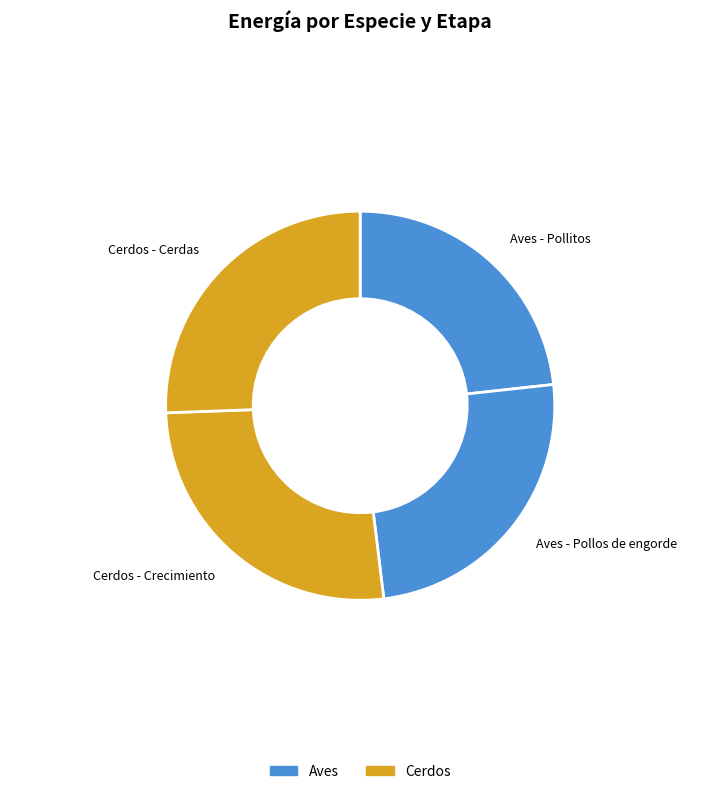

Which slice is the smallest?

Aves - Pollitos